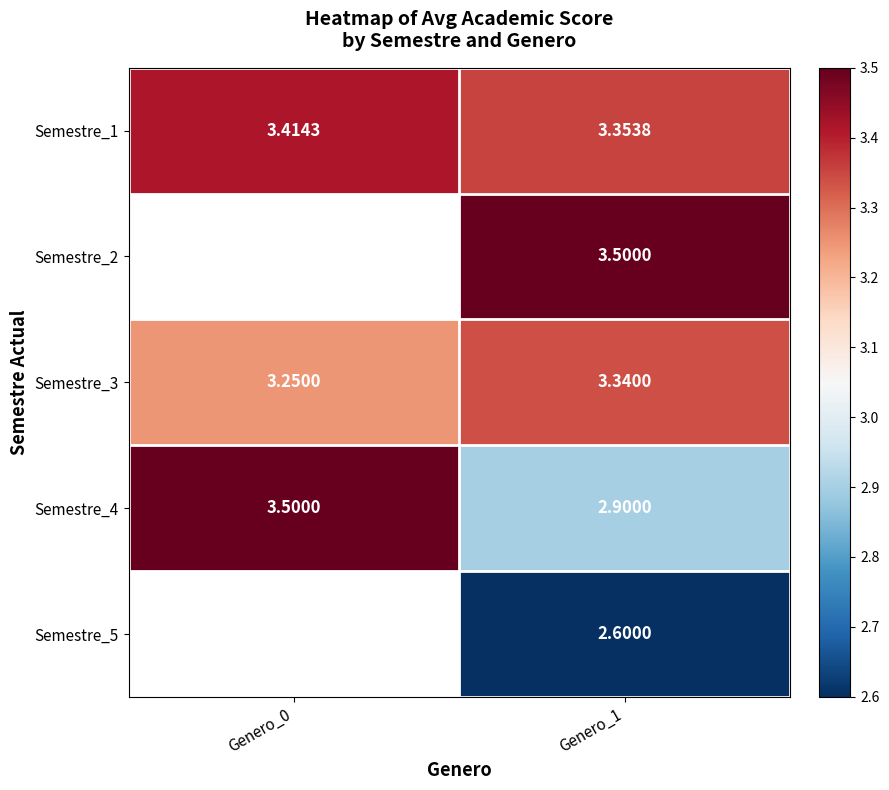

Is the value of Semestre_4 at Genero_0 greater than the value of Semestre_5 at Genero_1?

Yes